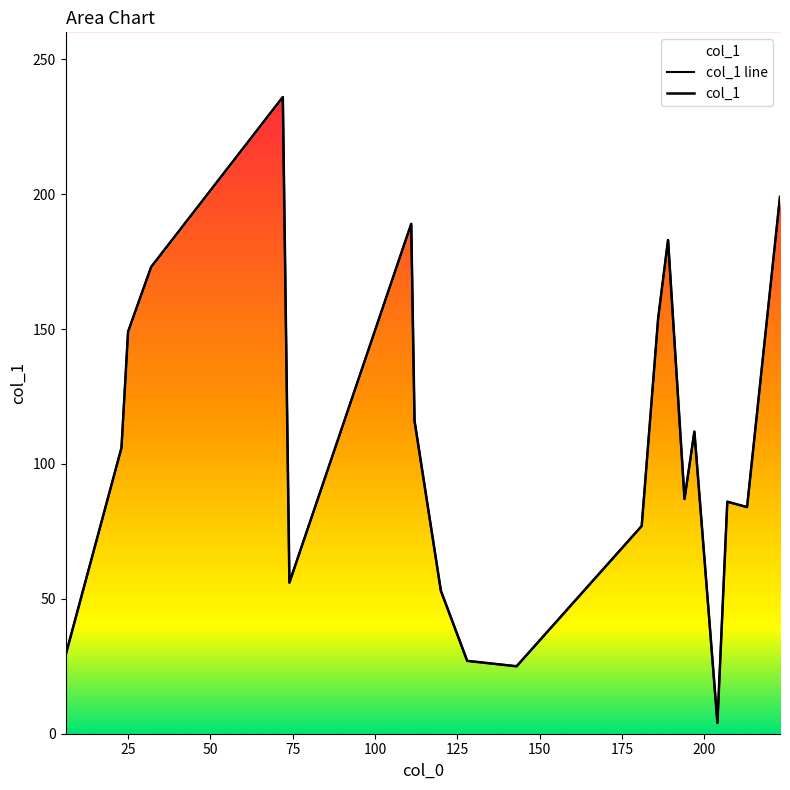

At how many categories does at least one series exceed 66?

14